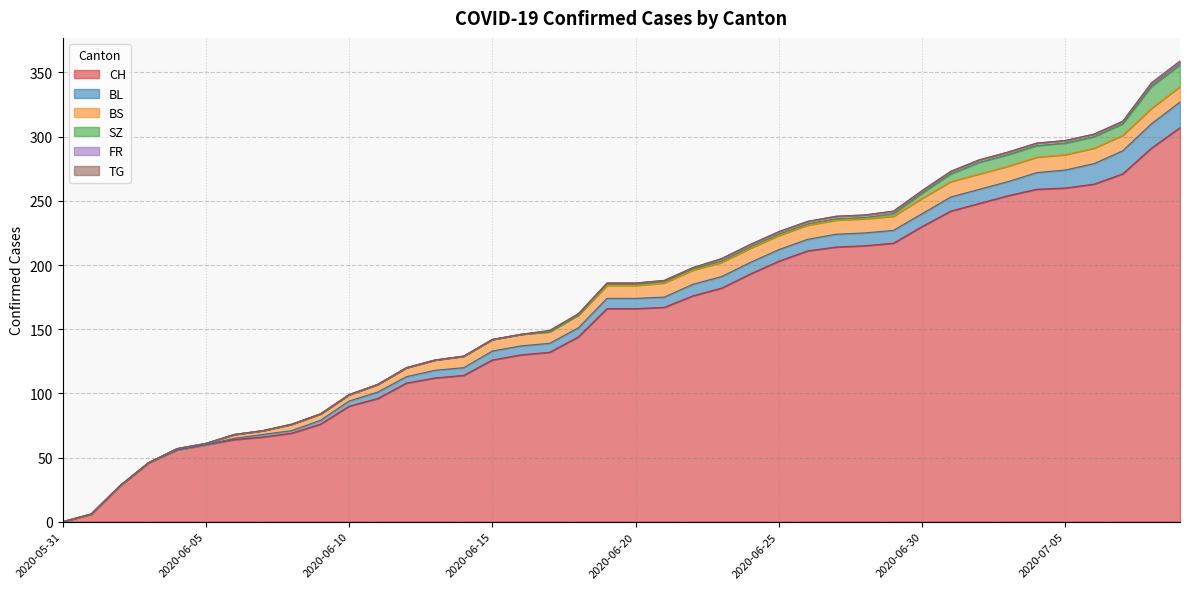

How many positive values does the TG series have?

2